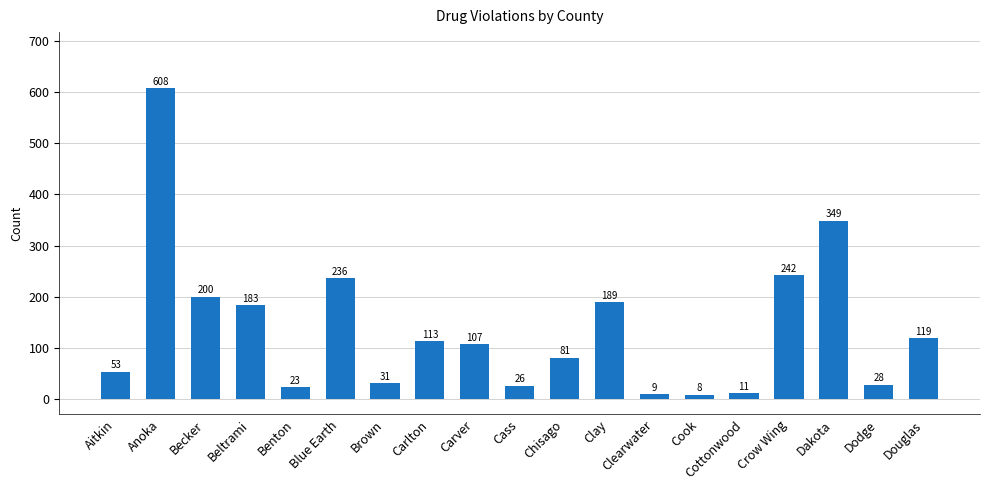

What value does the data have at Beltrami?

183